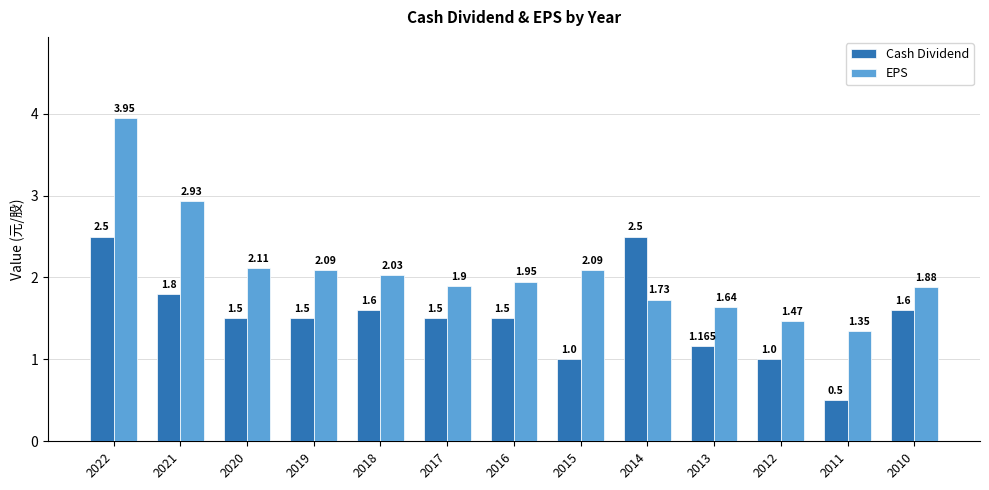

Is the value of EPS at 2022 greater than the value of Cash Dividend at 2016?

Yes